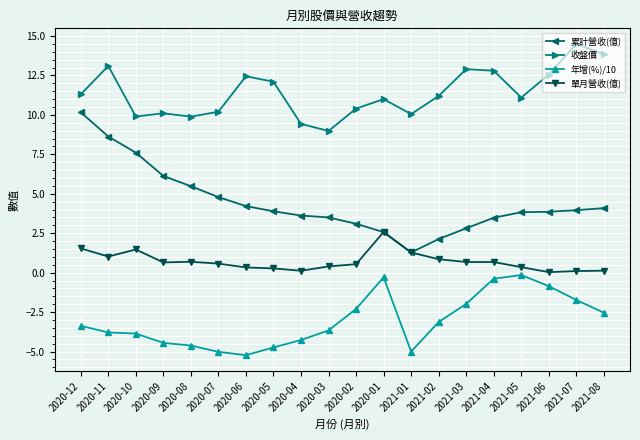

What is the difference between the maximum and minimum values in the 收盤價 series?

5.5